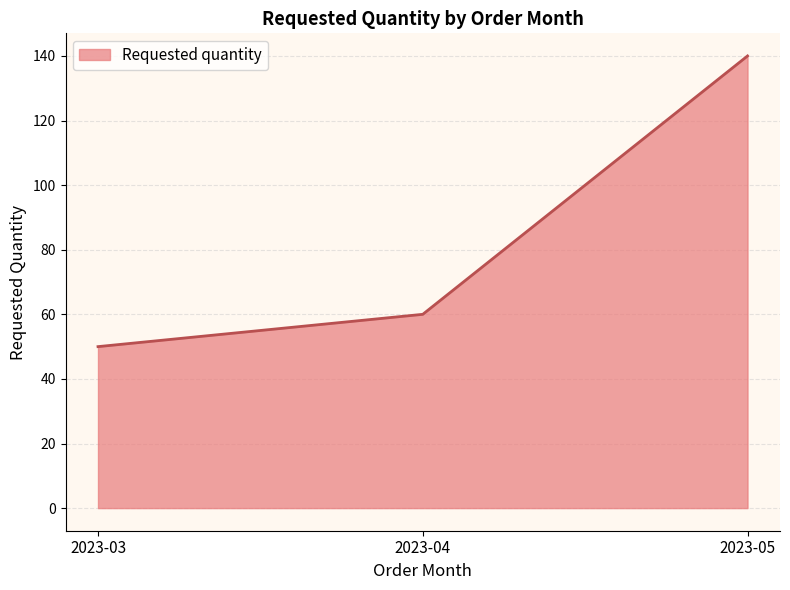

Rank the categories by value from highest to lowest.

2023-05, 2023-04, 2023-03